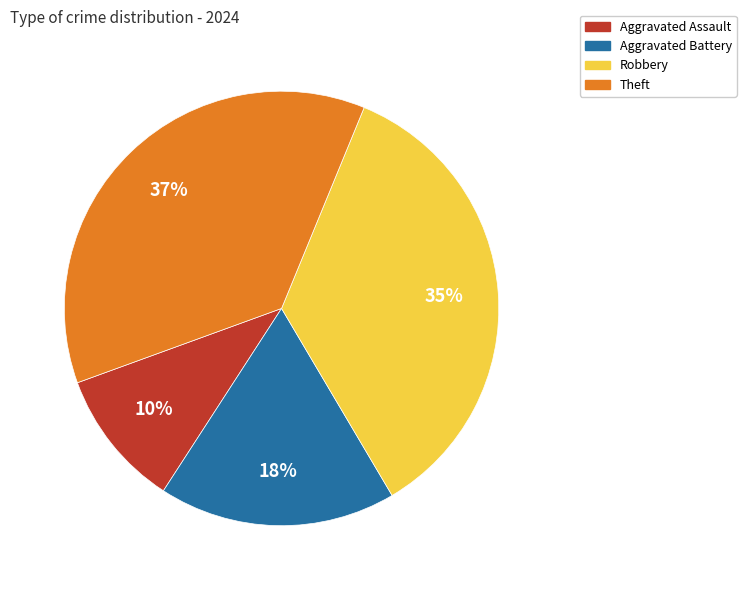

To the nearest percent, what is the average slice percentage?

25%